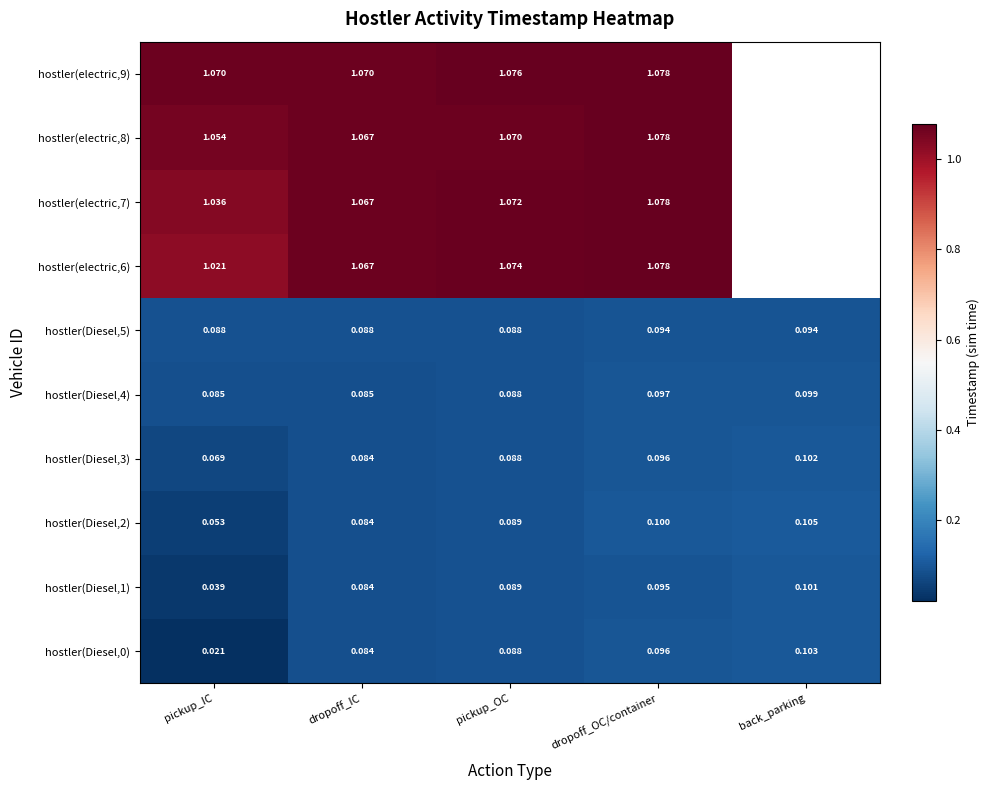

Is the value of hostler(Diesel,2) at back_parking greater than the value of hostler(Diesel,3) at dropoff_OC/container?

Yes